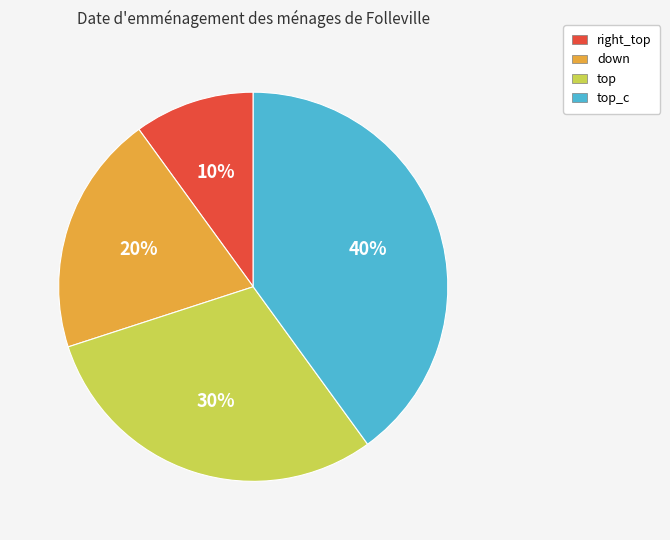

To the nearest percent, what is the difference between the largest and smallest slice percentages?

30%